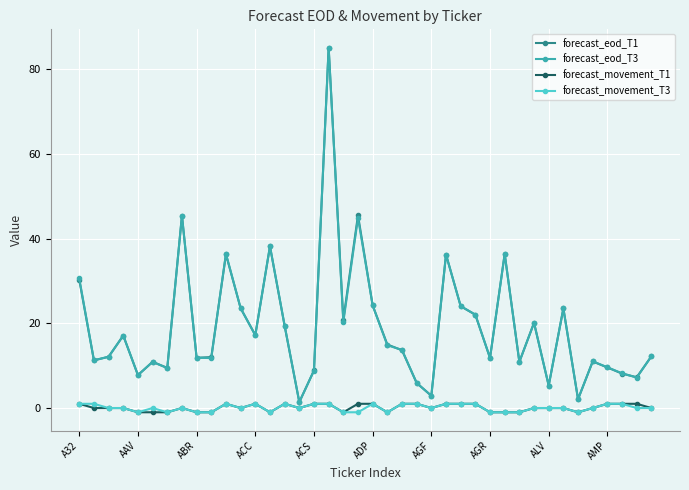

What is the value of the forecast_eod_T3 point at the 12th from the left?

23.6